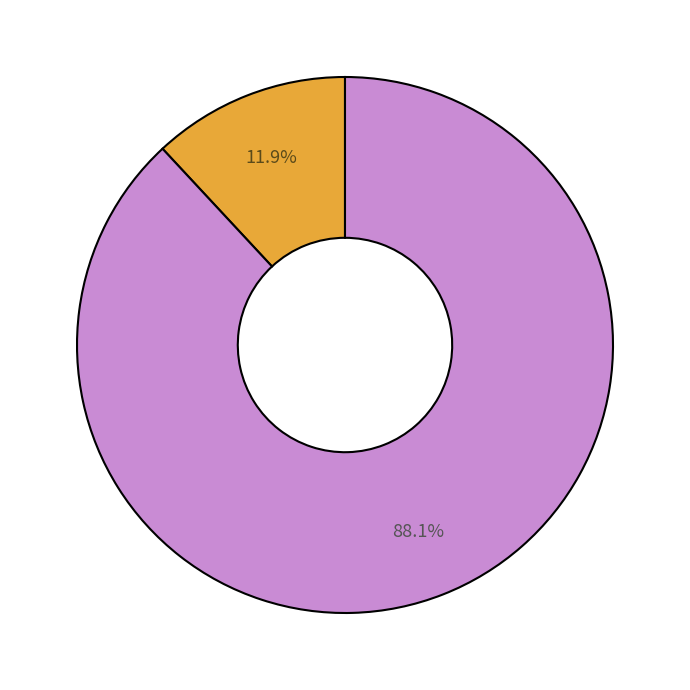

Is there a majority slice in this chart?

Yes